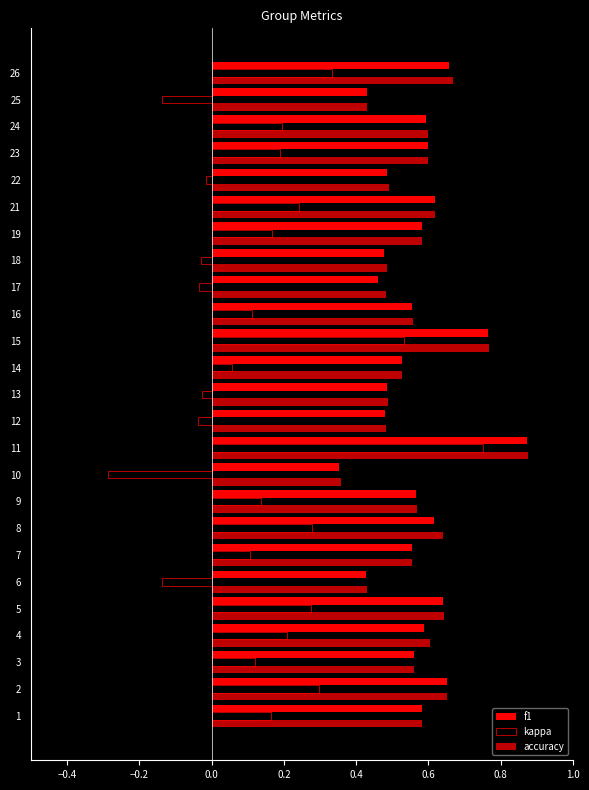

Count the number of categories in the chart.

25